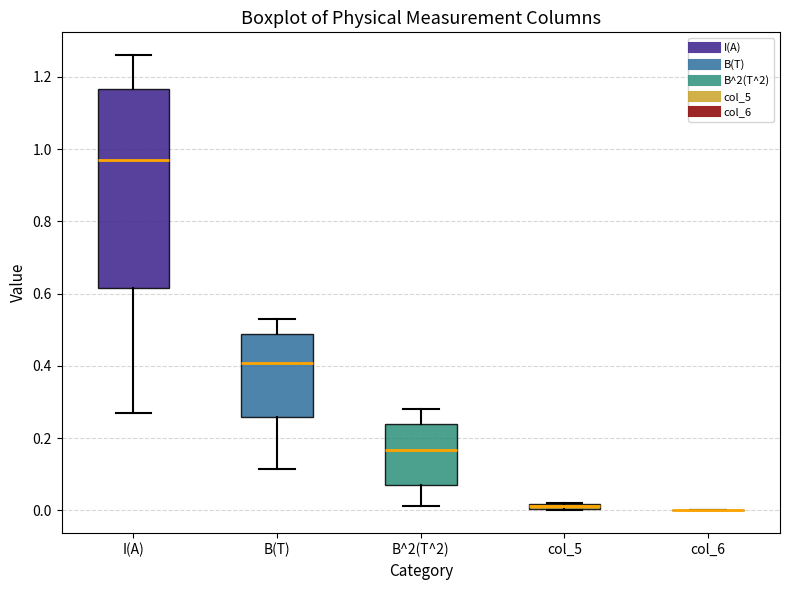

Where does the lower whisker of the box for B(T) end on the y-axis? The values are not printed on the chart, so give them approximately, as read against the axis.

0.12